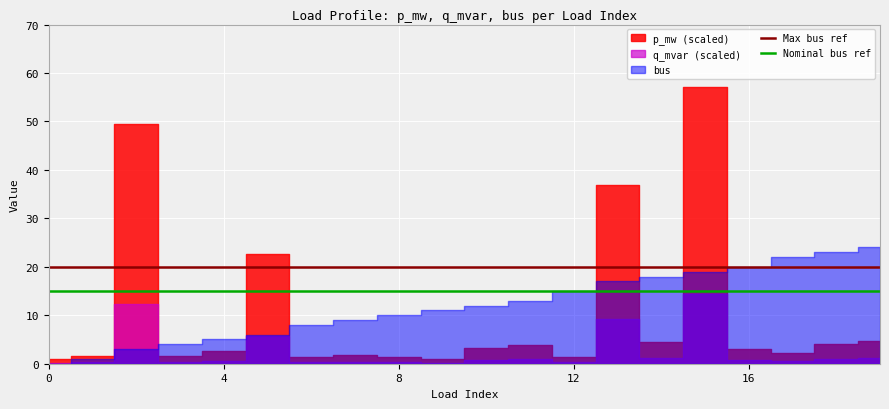

Which series has the largest total across all categories?

Max bus ref